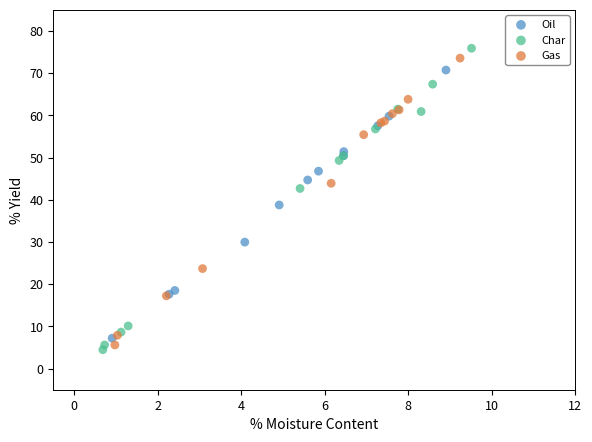

What are all the series names shown in the legend?

Oil, Char, Gas